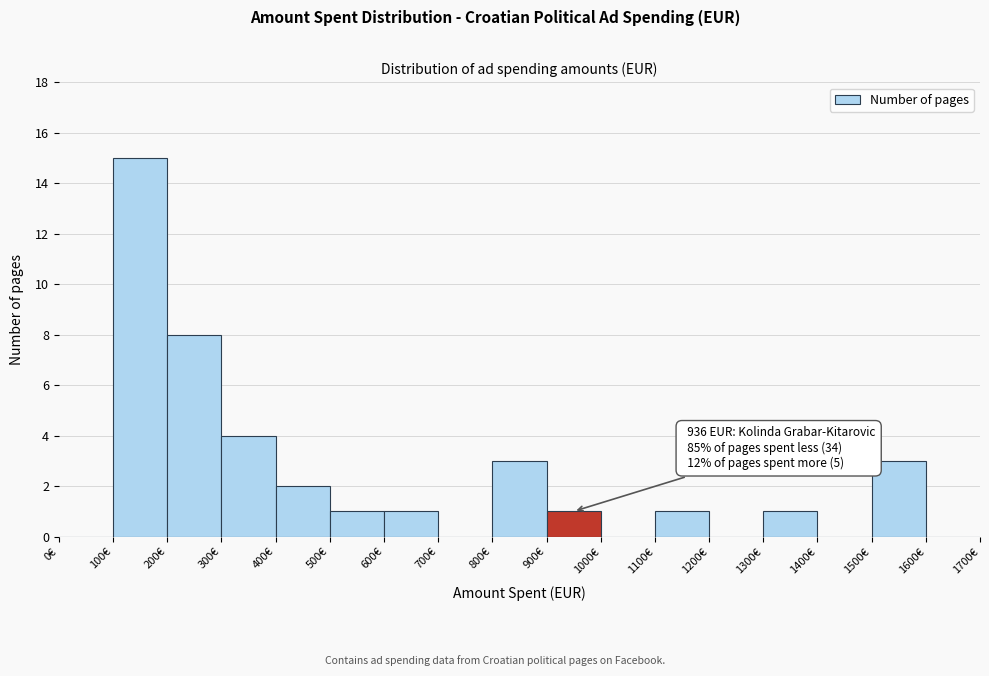

Over which range of the x-axis is the bar tallest?

100 to 200